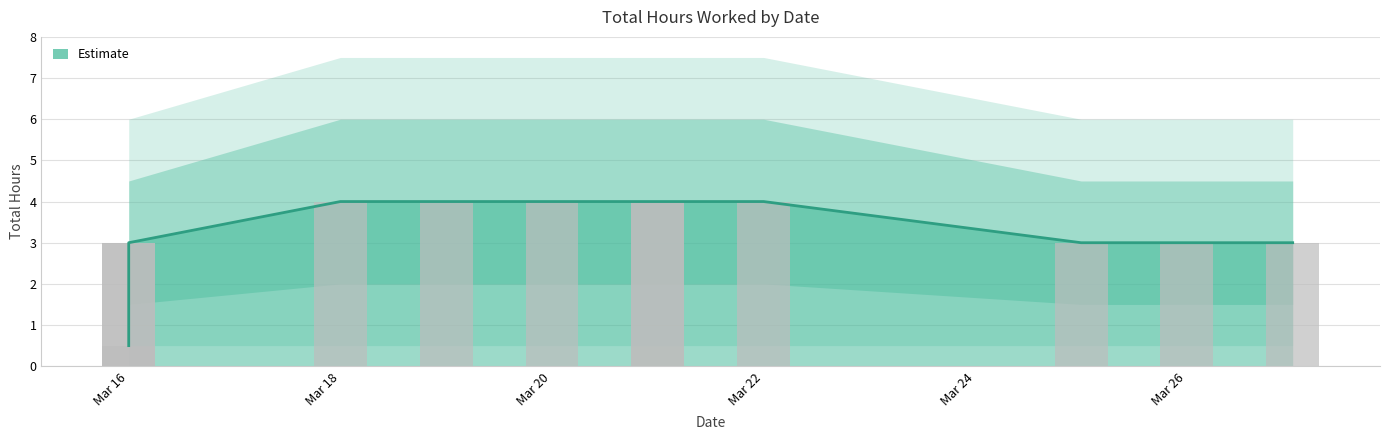

The value at Mar 18 is 6.6. True or false?

False